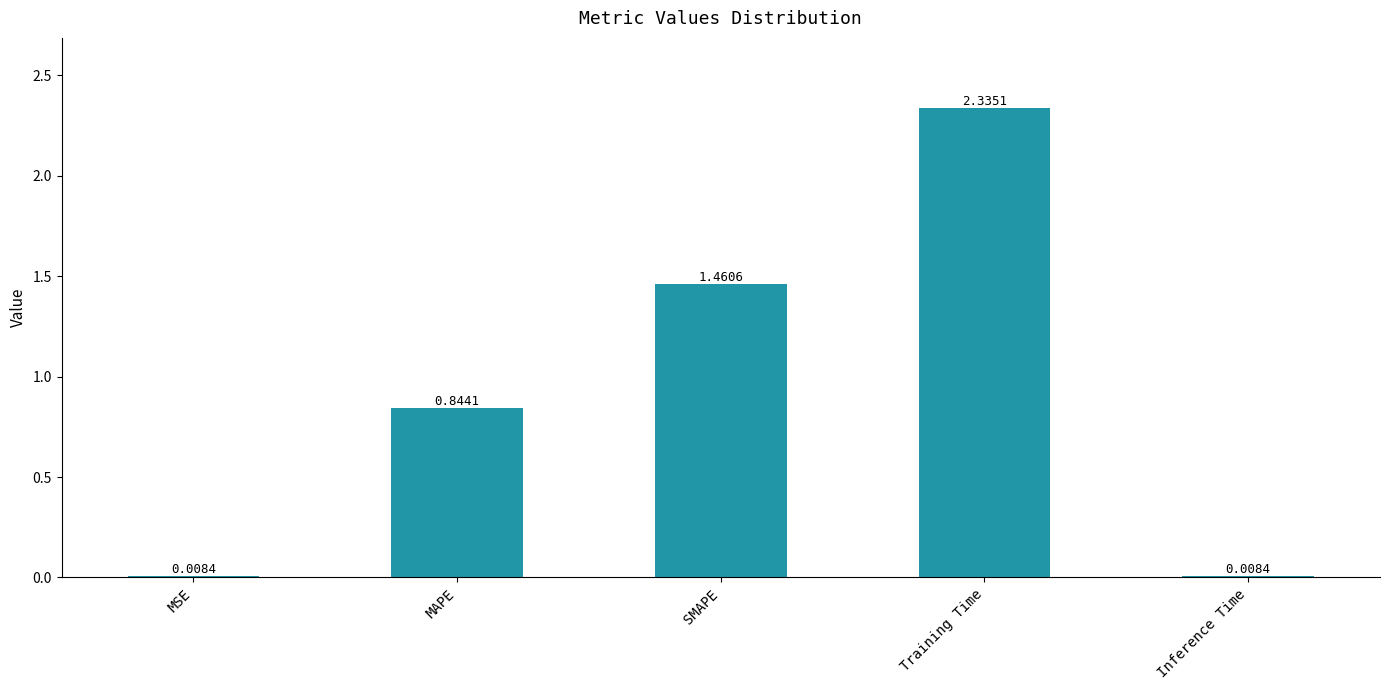

What is the average value?

0.9